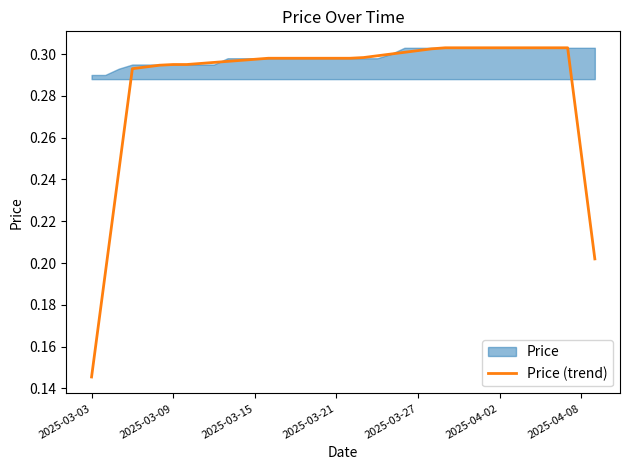

True or false: the data has more than 0 interior local peaks.

False